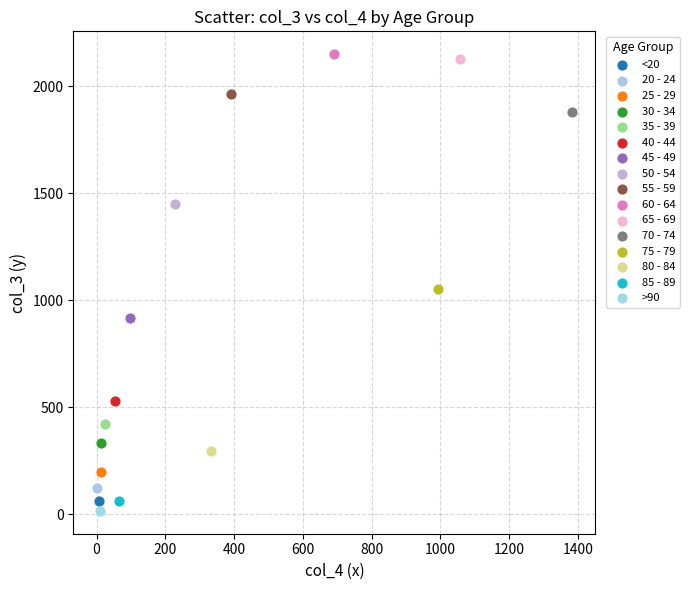

Which series reaches the minimum Y coordinate?

>90